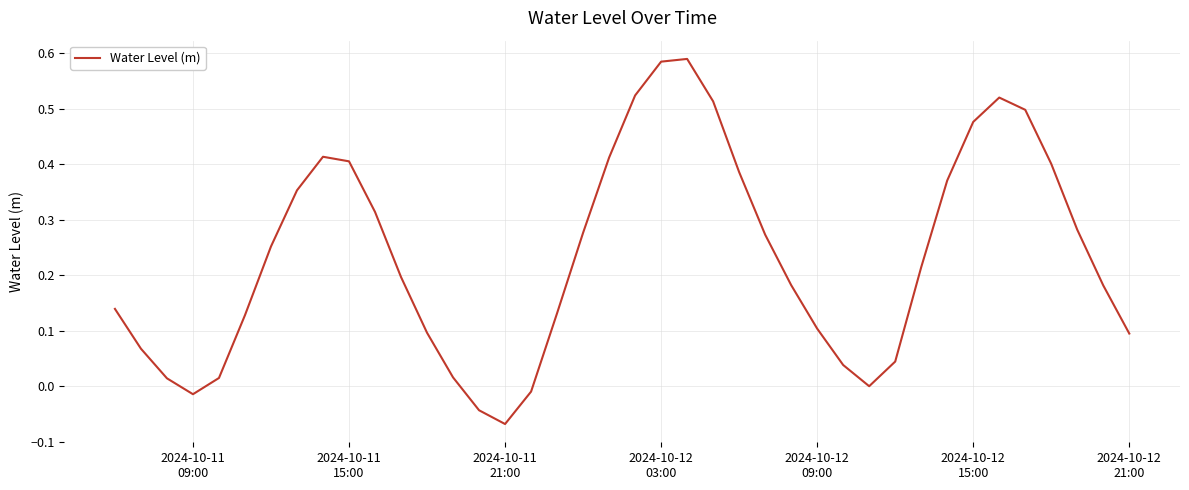

How many lines are shown in the chart?

1